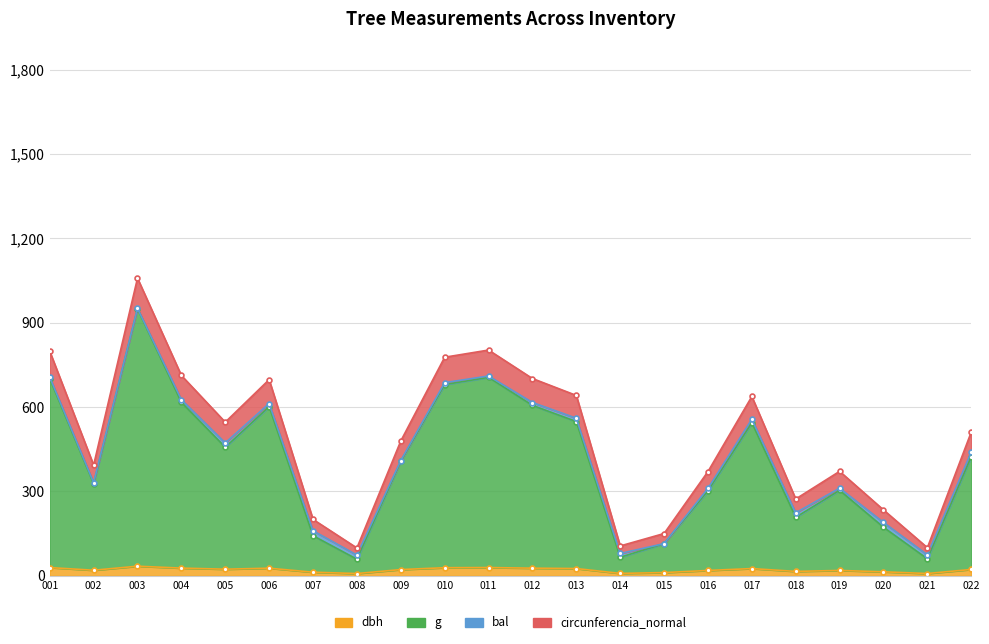

Does the chart display data point markers on the line(s)?

Yes